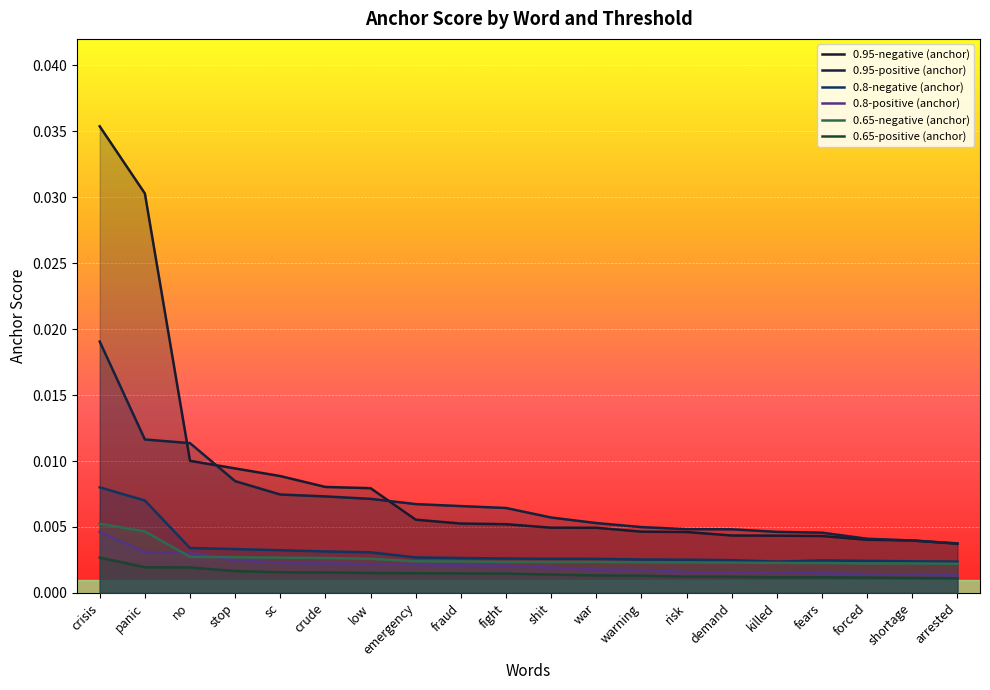

True or false: 0.8-negative (anchor) and 0.8-positive (anchor) intersect in this chart.

False